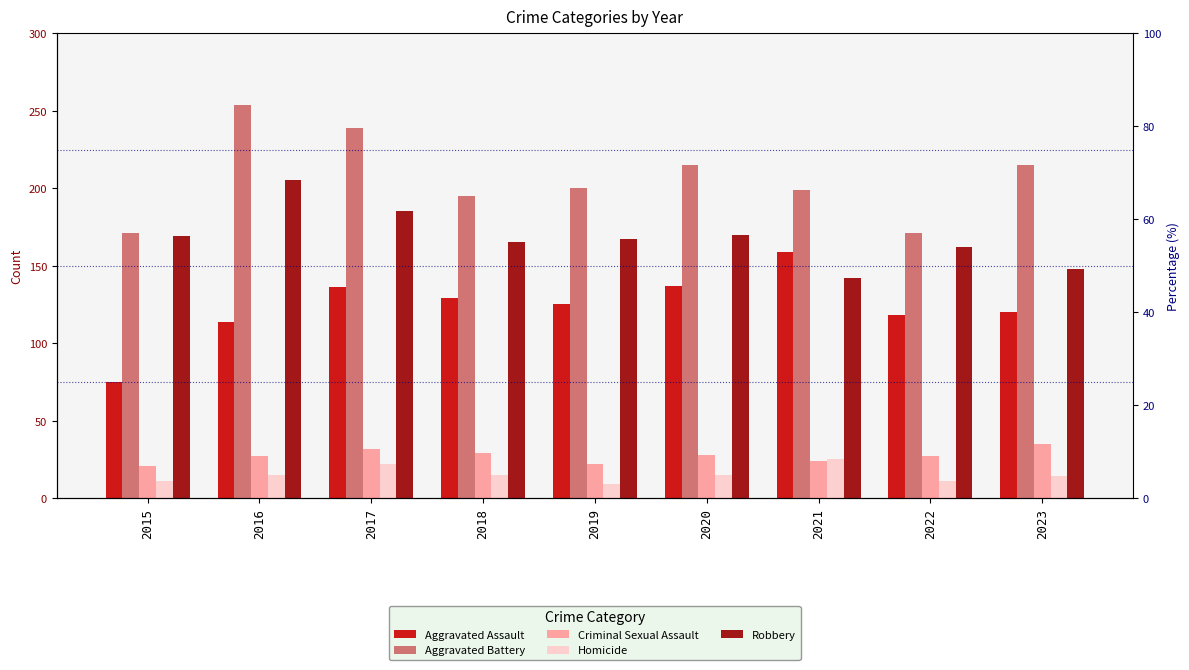

At which category is the sum across all series the highest?

2016